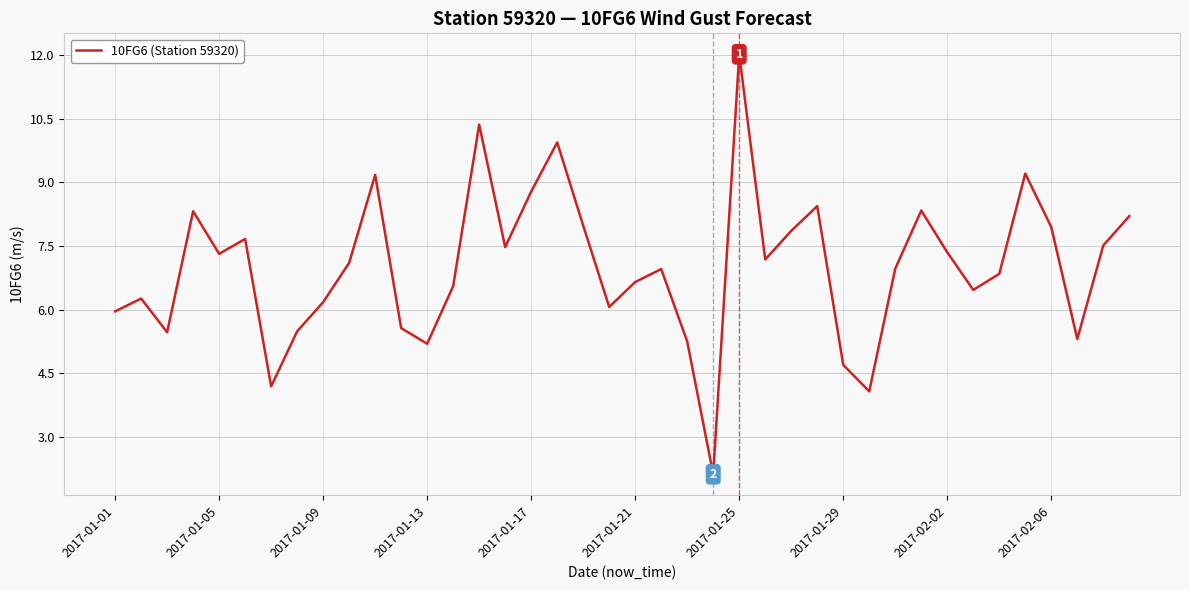

What is the difference between the maximum and minimum values?

9.9